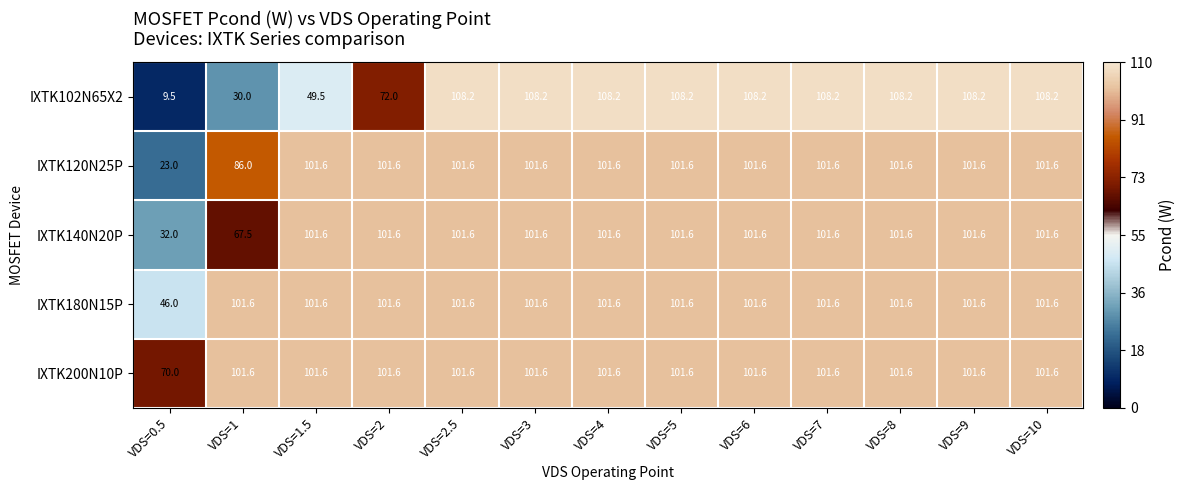

Which series has the largest total across all categories?

IXTK200N10P